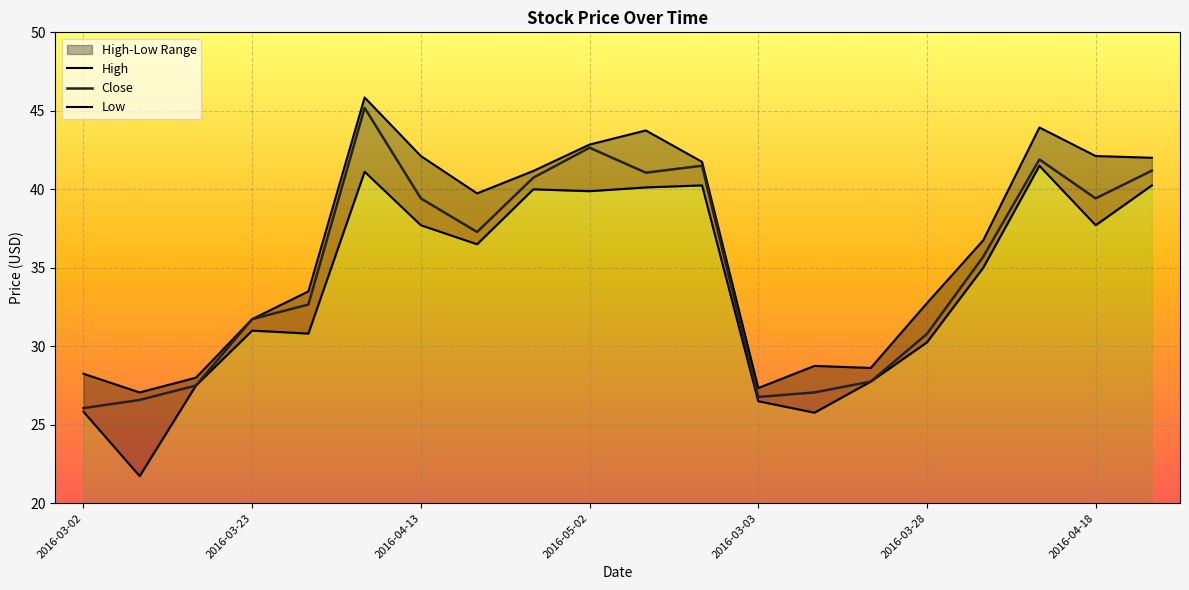

How many values in the Close series exceed 37?

10